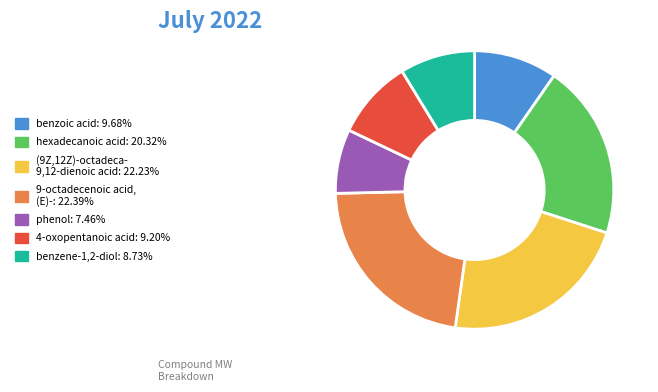

Combined, do (9Z,12Z)-octadeca- 9,12-dienoic acid: 22.23% and benzoic acid: 9.68% account for over 50%?

No